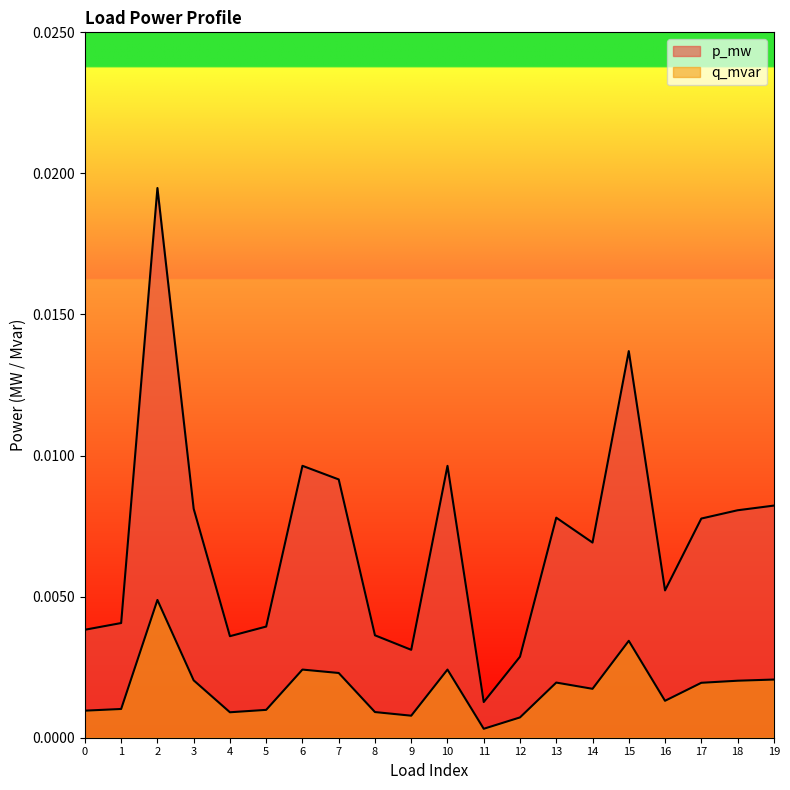

How many lines are shown in the chart?

2